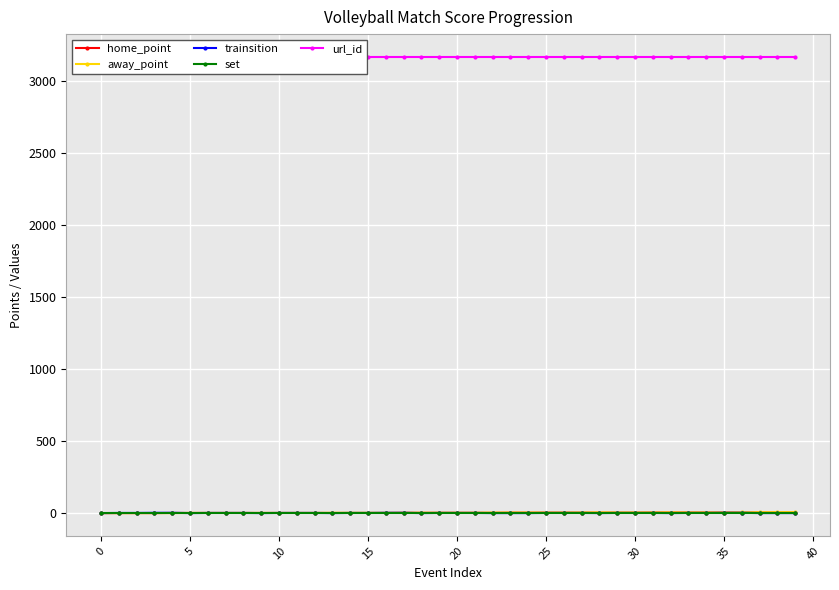

What is the minimum value for set?

1